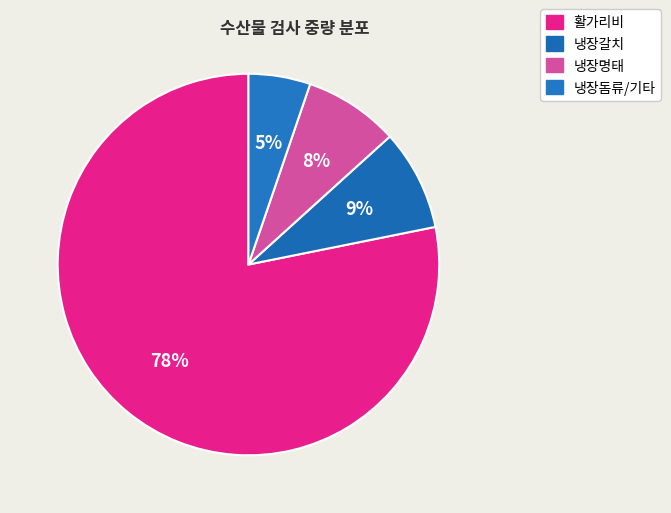

How many slices are in this pie chart?

4